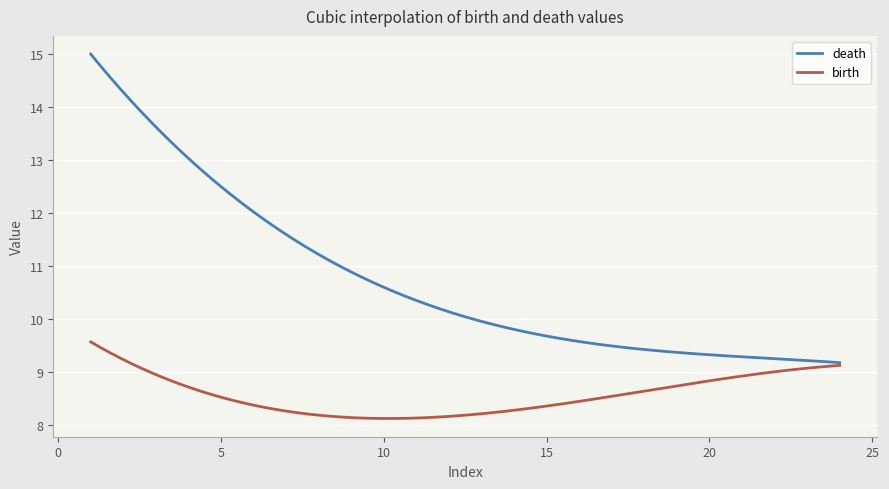

Does the chart display data point markers on the line(s)?

No